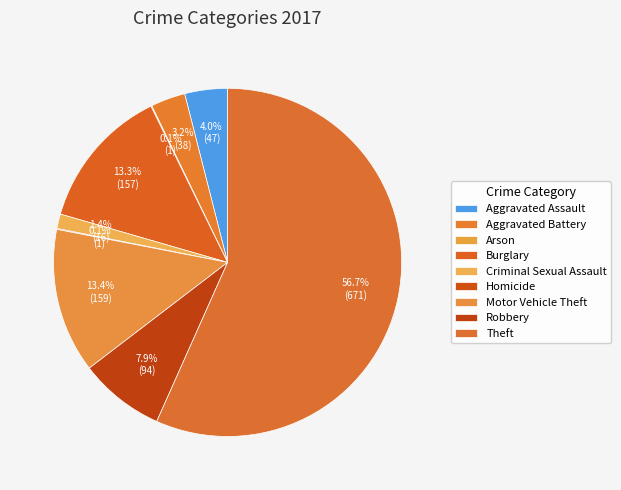

Which has a higher value, Homicide or Robbery?

Robbery